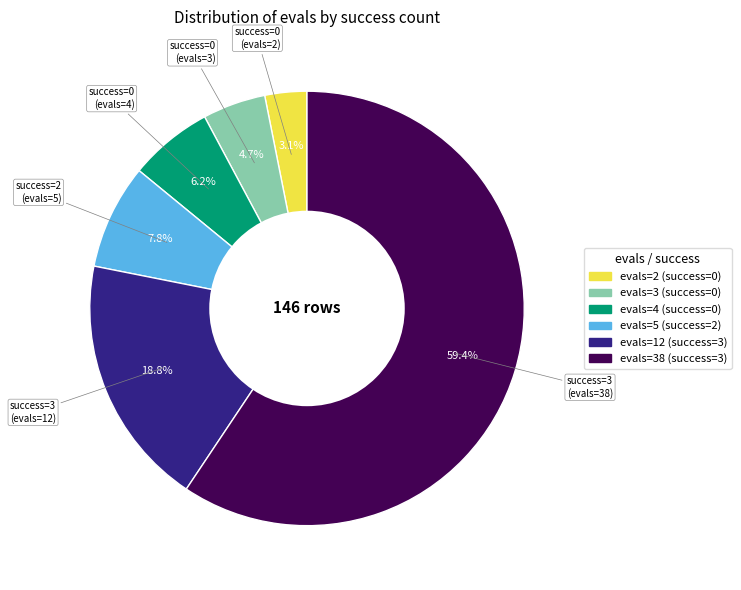

Does any single category account for the majority?

Yes